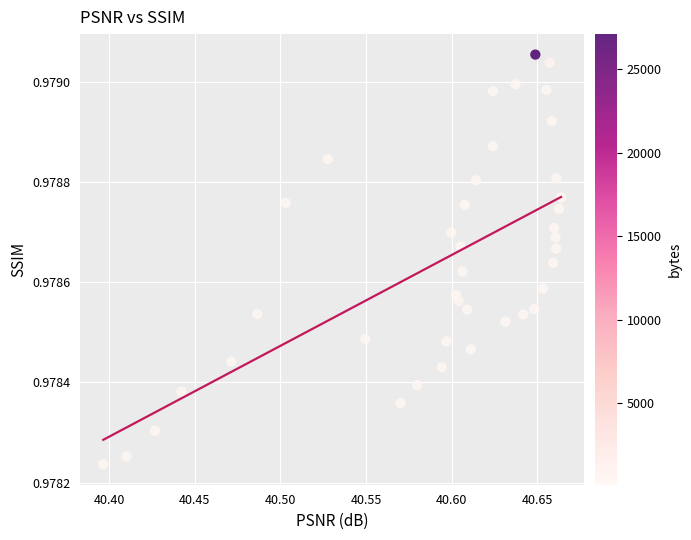

What is the range of X values (max minus min)?

0.3